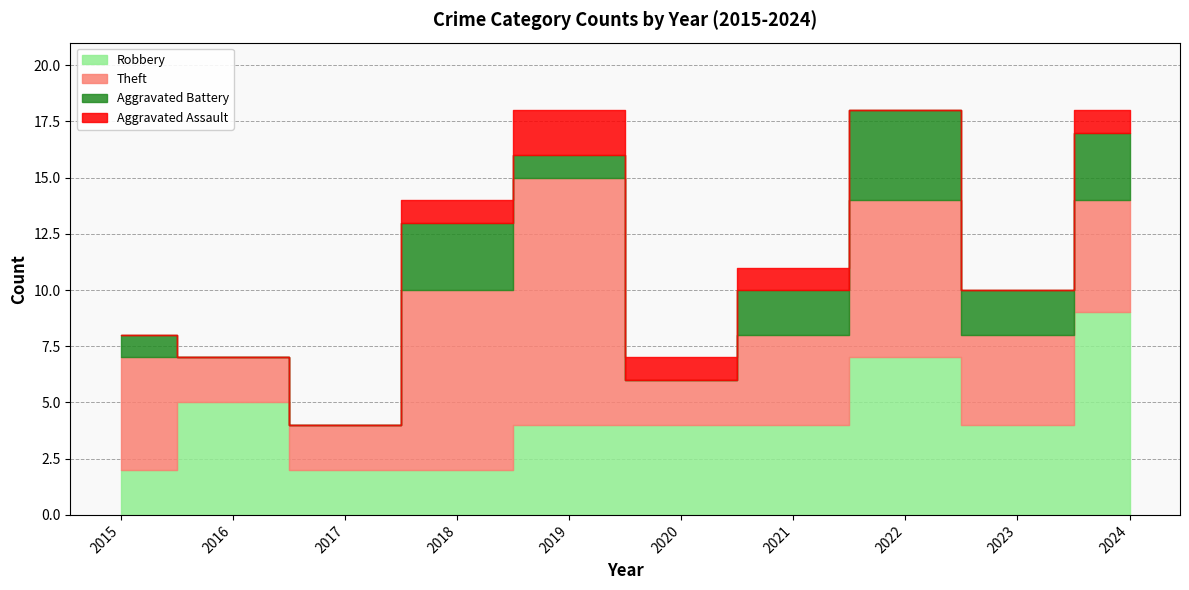

What is the average value of the Robbery series?

4